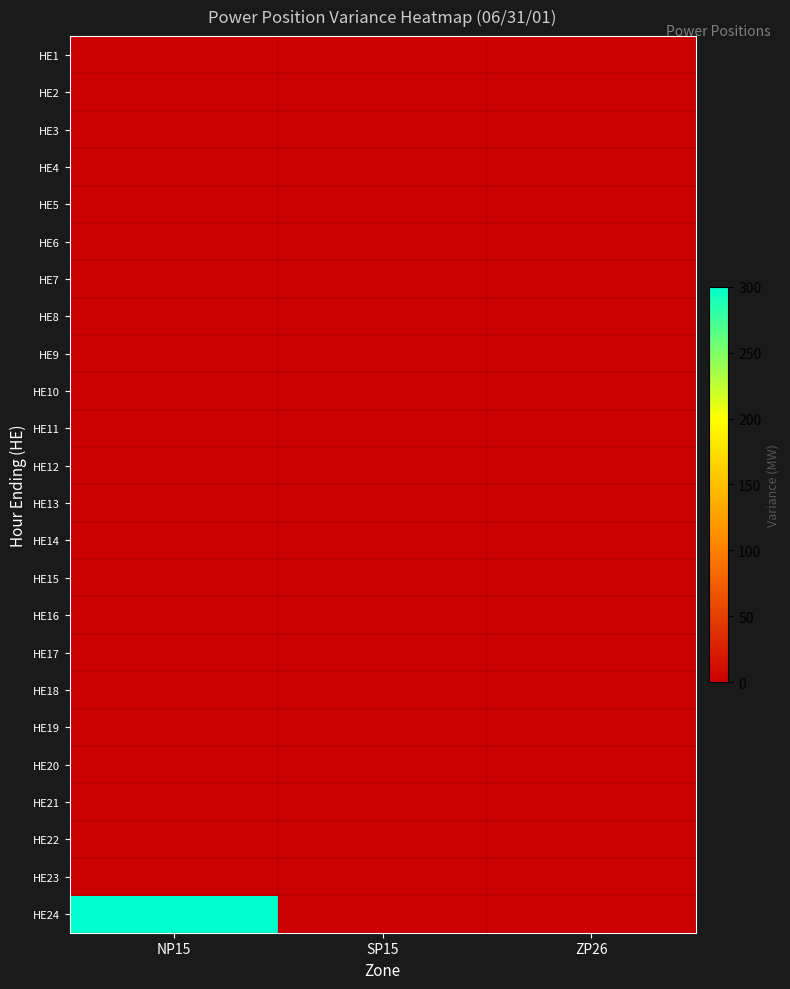

List the series in order of their peak value, highest first.

HE24, HE1, HE2, HE3, HE4, HE5, HE6, HE7, HE8, HE9, HE10, HE11, HE12, HE13, HE14, HE15, HE16, HE17, HE18, HE19, HE20, HE21, HE22, HE23